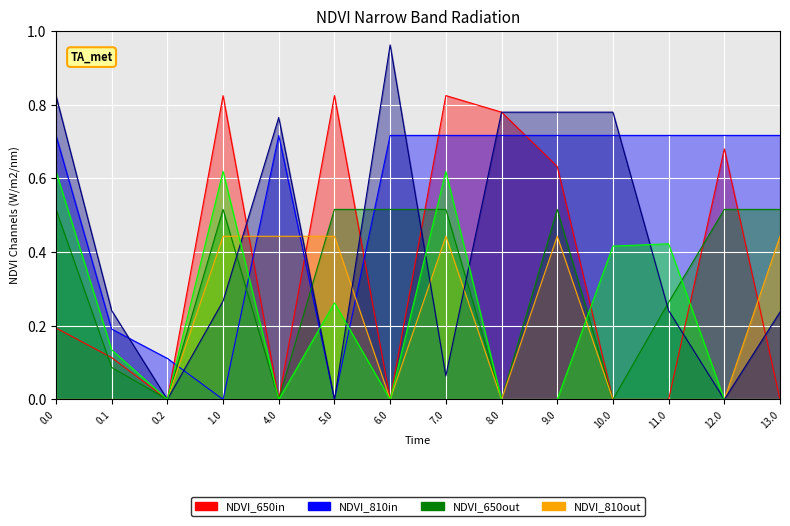

How many interior local peaks does the col_14 series have?

4